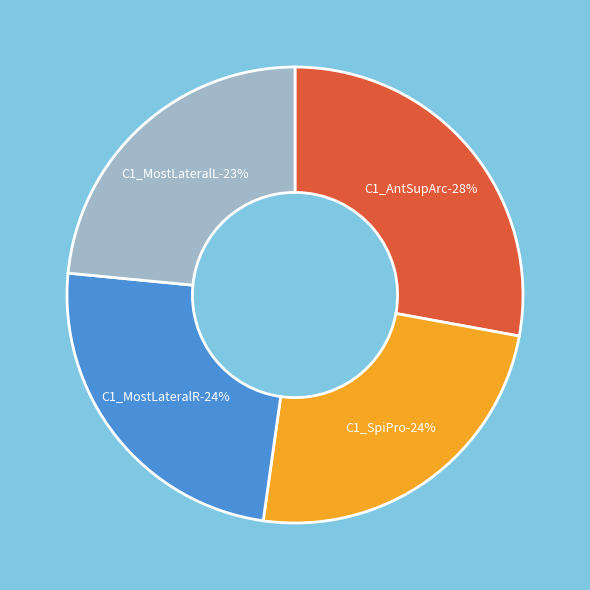

Is it true that C1_MostLateralR is 33% of the pie?

False